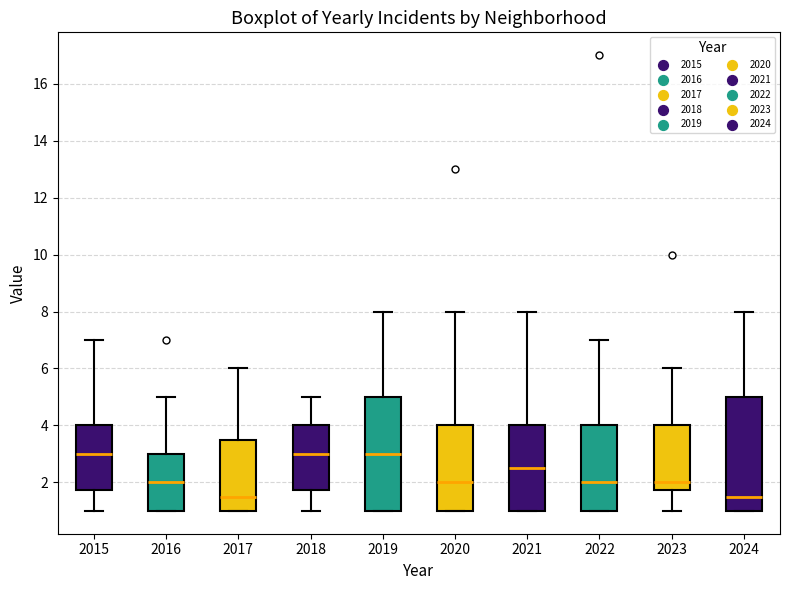

Reading left to right, transcribe this box plot: for each box, give where its median line is, the range the box spans, and where its two whiskers end, as read against the y-axis. The values are not printed on the chart, so give them approximately, as read against the axis.

2015: median 3.0, box 1.8 to 4.0, whiskers 1.0 to 7.0
2016: median 2.0, box 1.0 to 3.0, whiskers 1.0 to 5.0
2017: median 1.6, box 1.0 to 3.6, whiskers 1.0 to 6.0
2018: median 3.0, box 1.8 to 4.0, whiskers 1.0 to 5.0
2019: median 3.0, box 1.0 to 5.0, whiskers 1.0 to 8.0
2020: median 2.0, box 1.0 to 4.0, whiskers 1.0 to 8.0
2021: median 2.6, box 1.0 to 4.0, whiskers 1.0 to 8.0
2022: median 2.0, box 1.0 to 4.0, whiskers 1.0 to 7.0
2023: median 2.0, box 1.8 to 4.0, whiskers 1.0 to 6.0
2024: median 1.6, box 1.0 to 5.0, whiskers 1.0 to 8.0